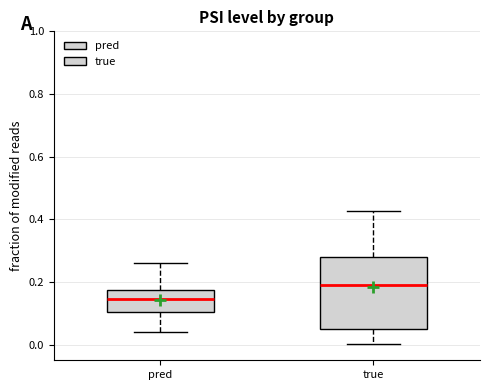

Reading left to right, read every box against the y-axis: the position of its median line, the range the box covers, and the ends of its whiskers. The values are not printed on the chart, so give them approximately, as read against the axis.

pred: median 0.14, box 0.10 to 0.18, whiskers 0.04 to 0.26
true: median 0.18, box 0.06 to 0.28, whiskers 0.00 to 0.42